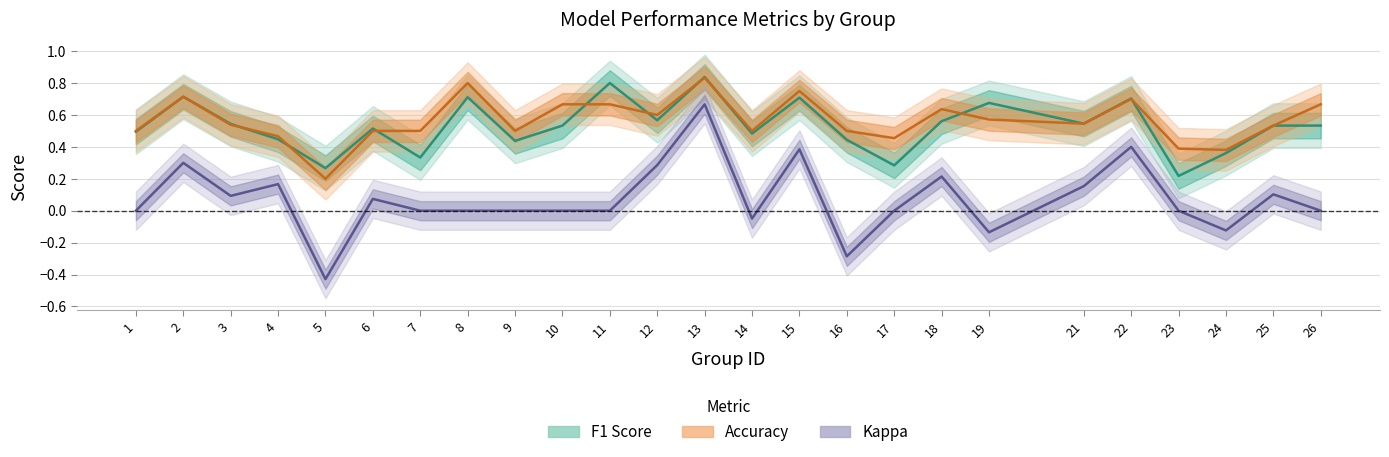

Between 2 and 12, which is larger?

2